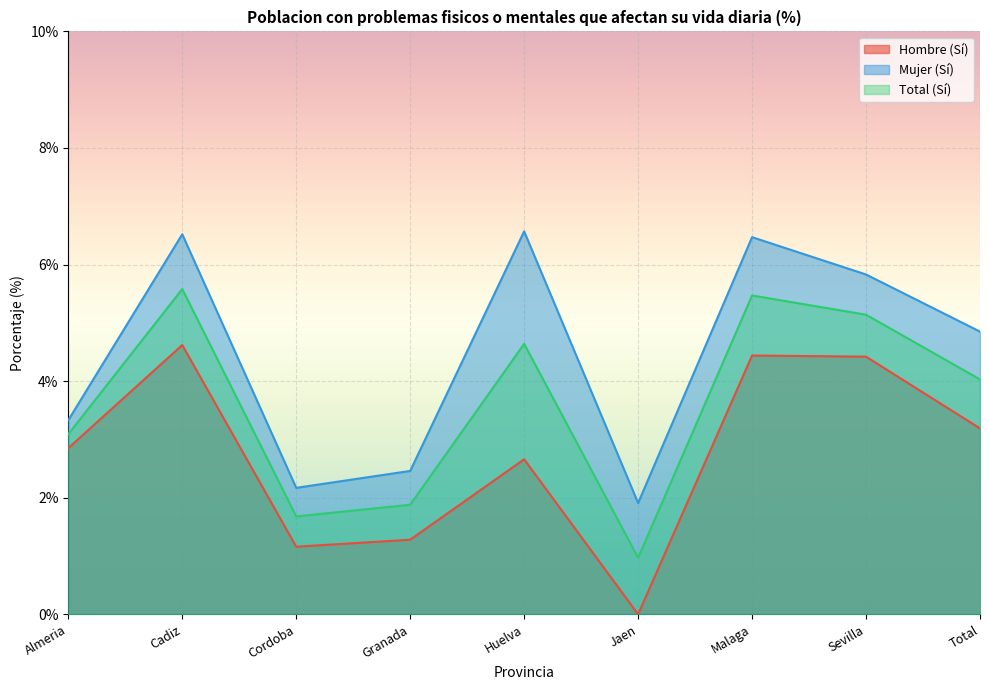

What is the difference between the maximum and second lowest values in the Total (Sí) series?

3.9